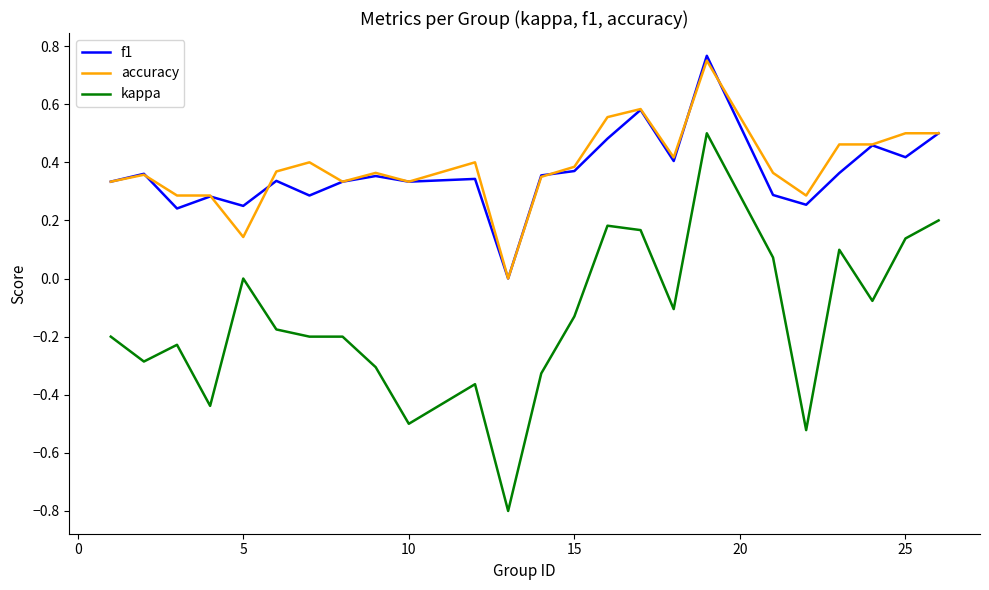

Which series has the largest range (max minus min)?

kappa